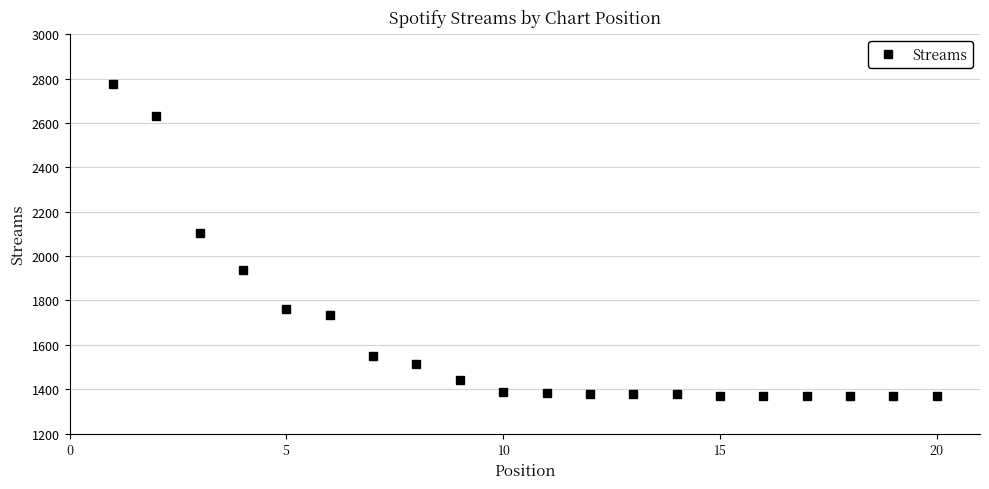

What is the sum of all values?

32567